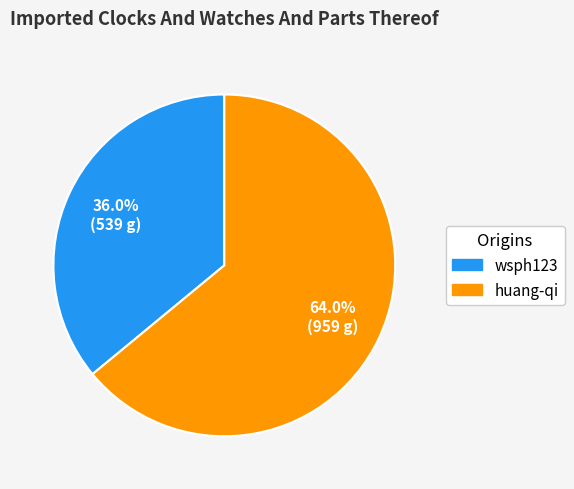

How many slices are in this pie chart?

2